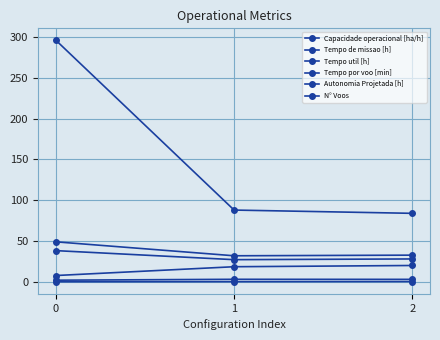

Reading right to left, list all the values displayed in this chart.

Capacidade operacional [ha/h]: 3.1	3.1	2.0
Tempo de missao [h]: 32.7	32.0	49.0
Tempo util [h]: 28.1	27.2	38.3
Tempo por voo [min]: 20.1	18.5	7.8
Autonomia Projetada [h]: 0.4	0.2	0.1
N° Voos: 84.0	88.0	296.0